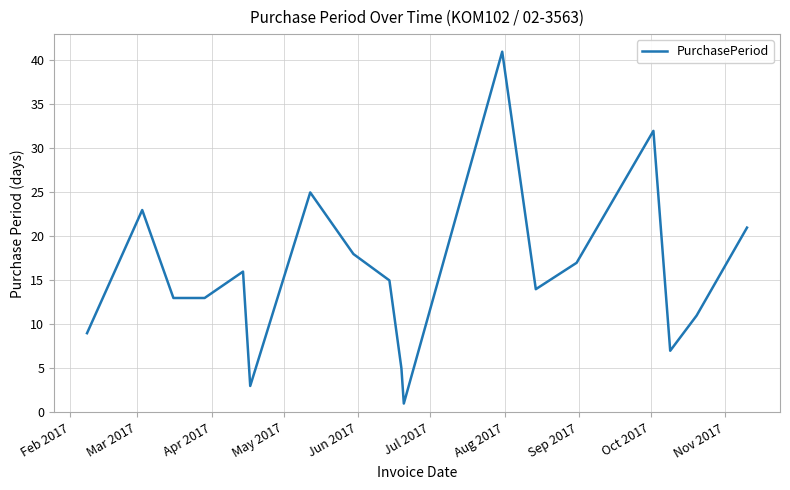

What is the maximum value shown in the chart?

41